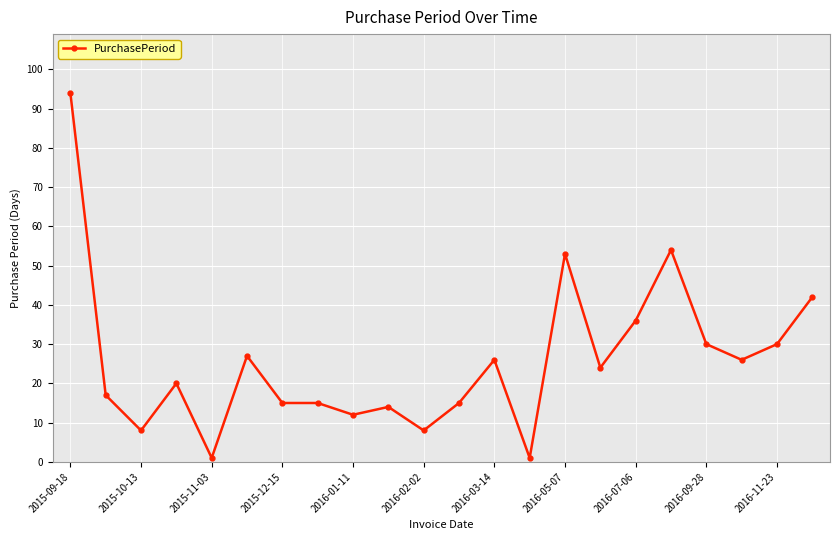

What is the value of the 4th point from the left?

20